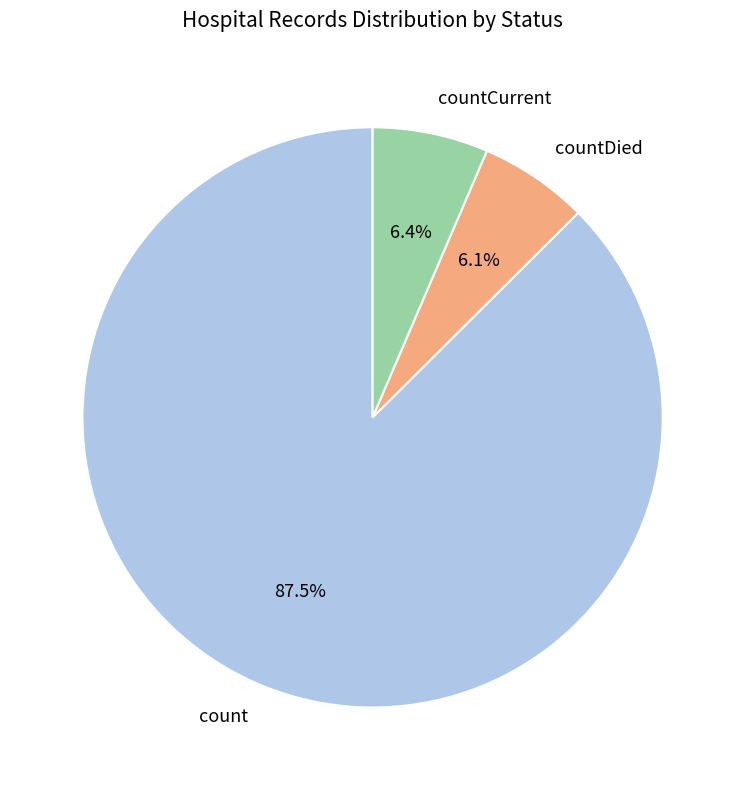

How many segments does this pie chart have?

3